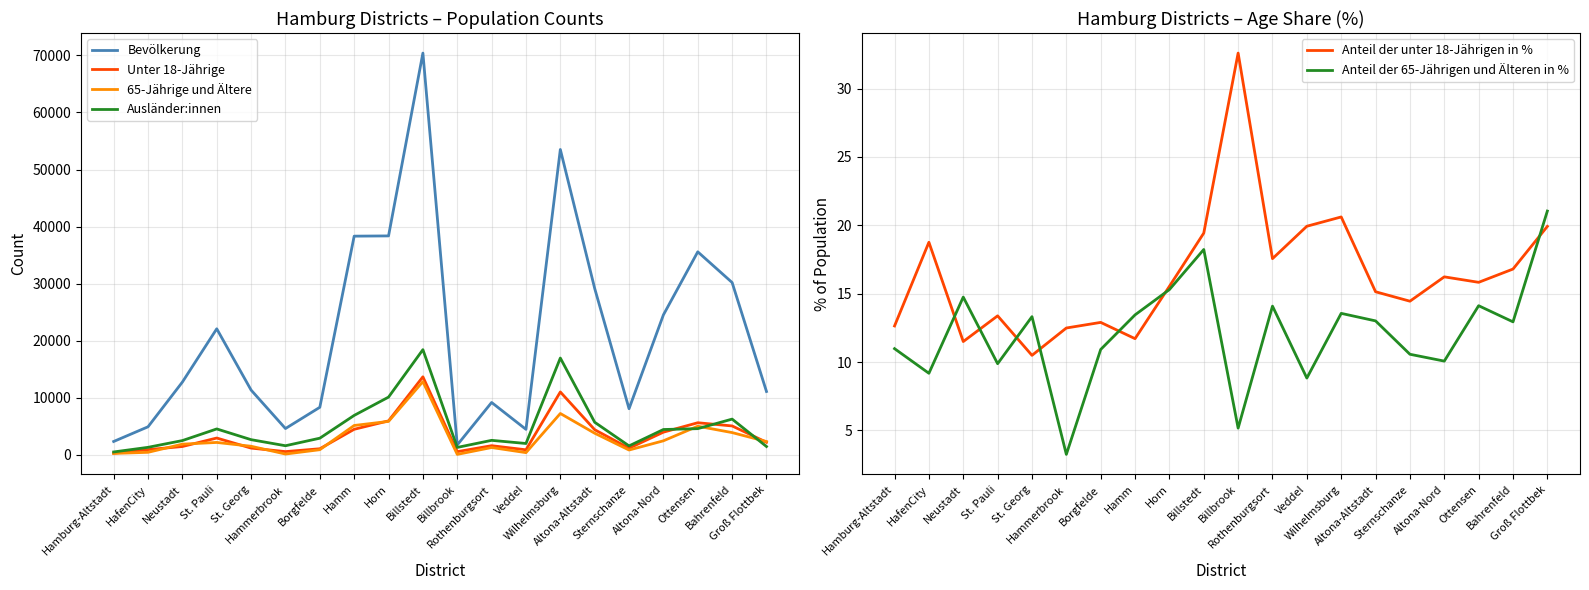

What is the sum of the 65-Jährige und Ältere values at Hamm and St. Pauli?

7337